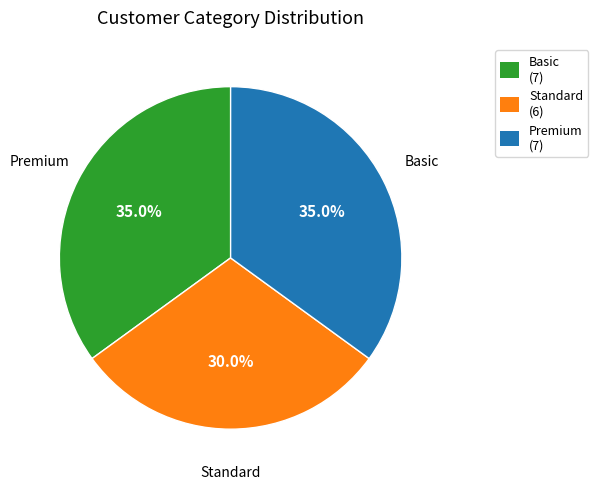

What portion of the pie excludes Premium?

65.0%